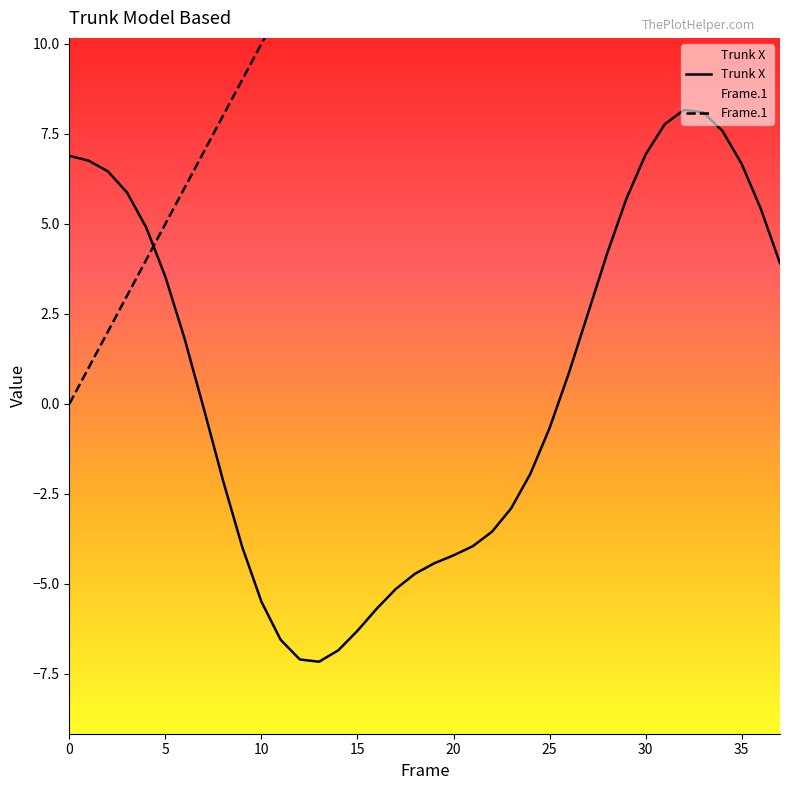

Rank the series at 23 from lowest to highest value.

Trunk X, Frame.1